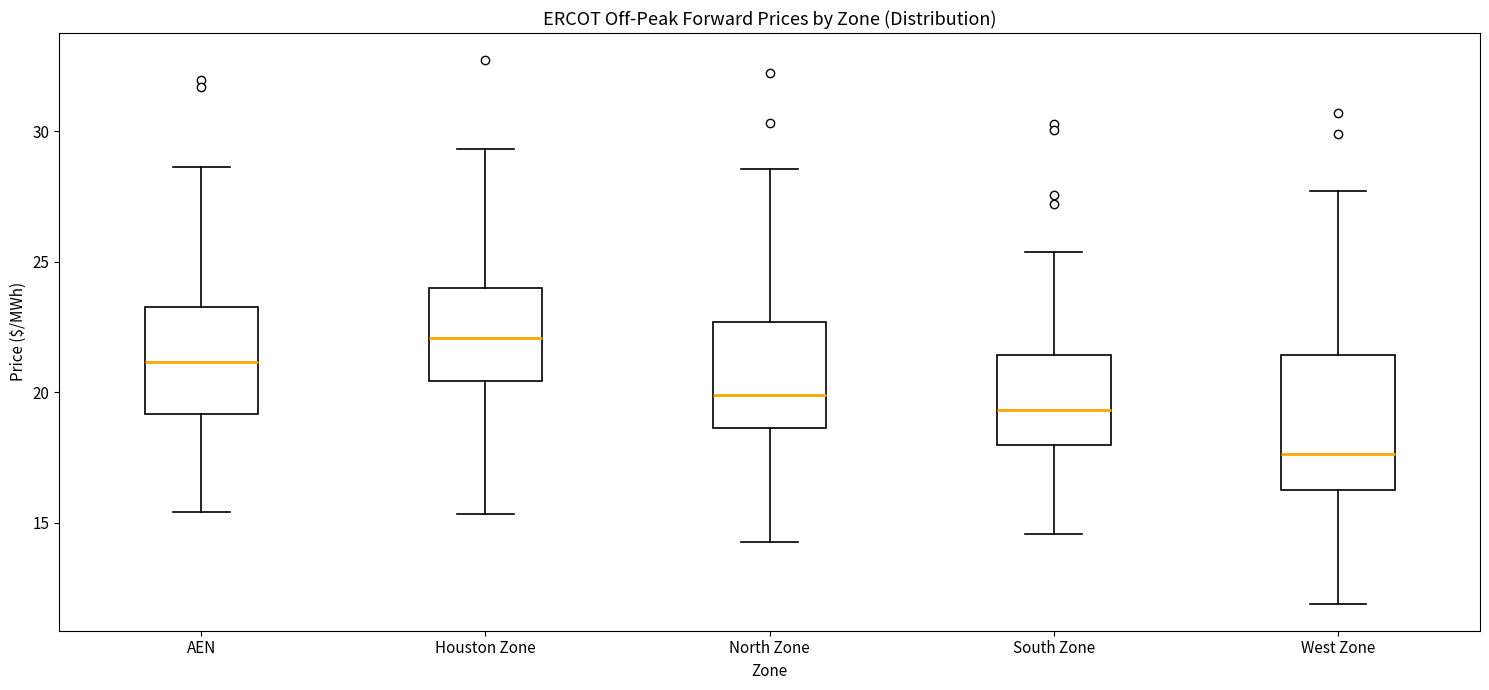

Which box is the tallest, from its lower edge to its upper edge?

West Zone